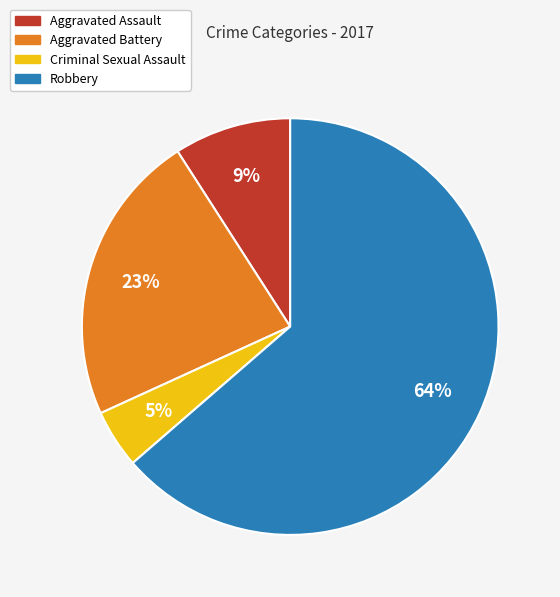

To the nearest percent, what is the difference between the Robbery and Aggravated Battery slice percentages?

41%